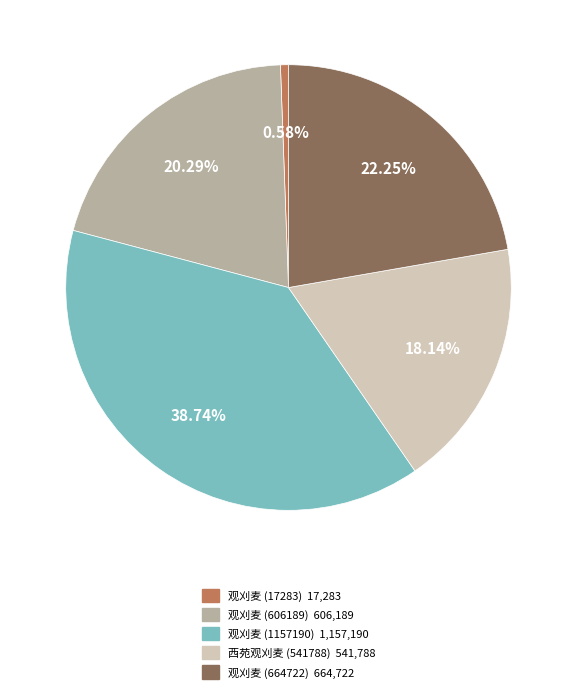

To the nearest percent, what is the average slice percentage?

20%